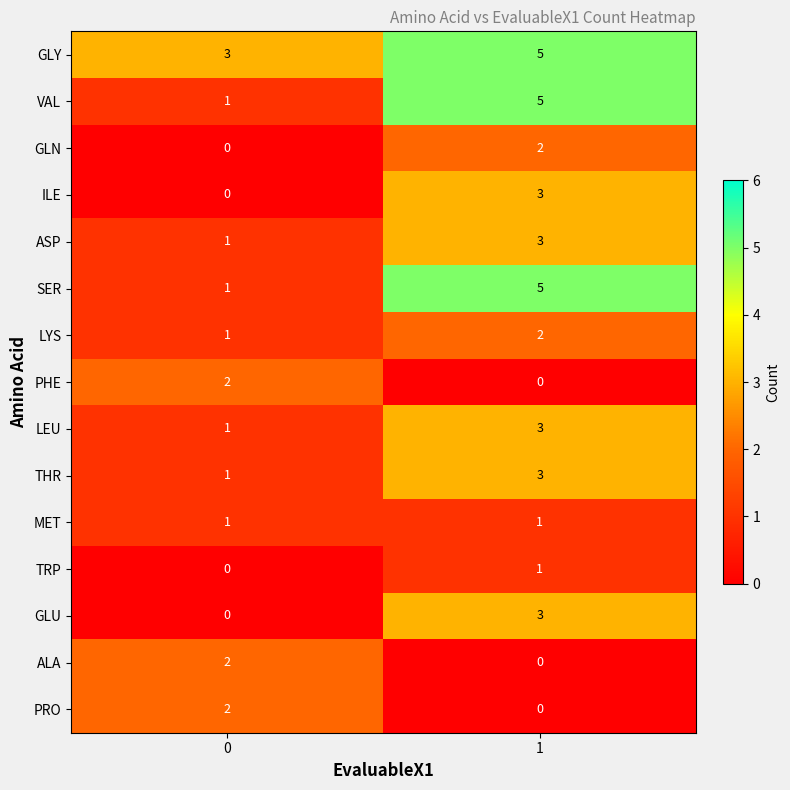

List the labels in order of PHE value, largest first.

0, 1